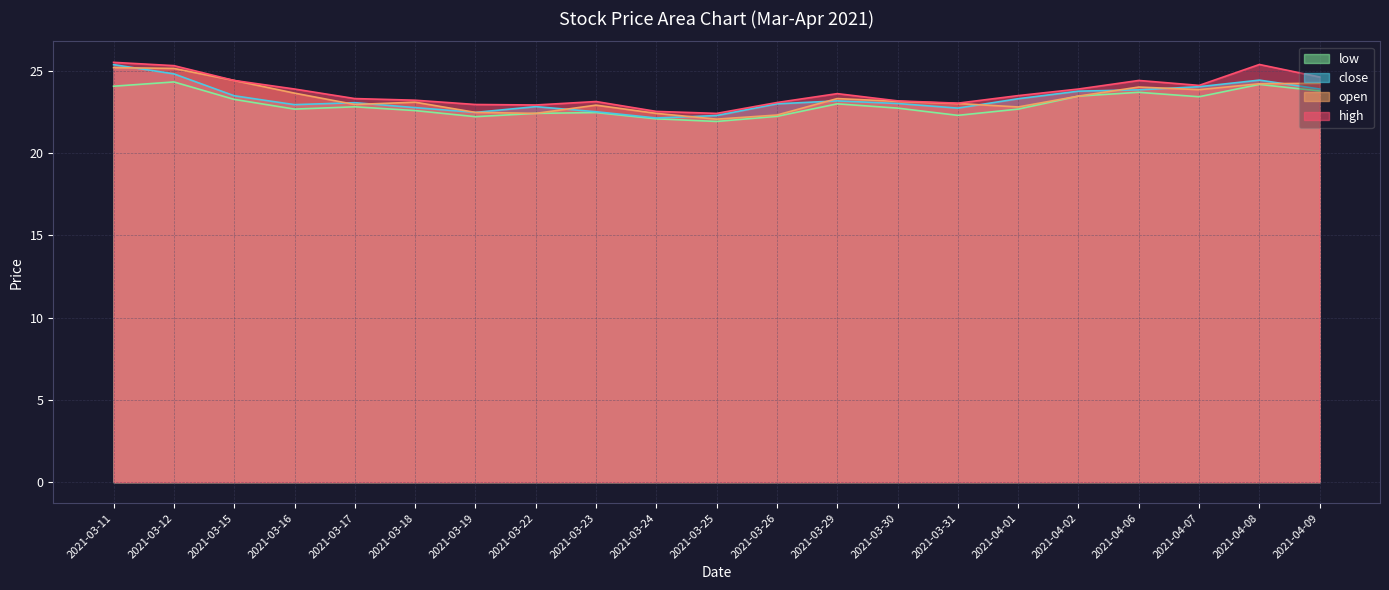

Which series has the widest spread of values?

close